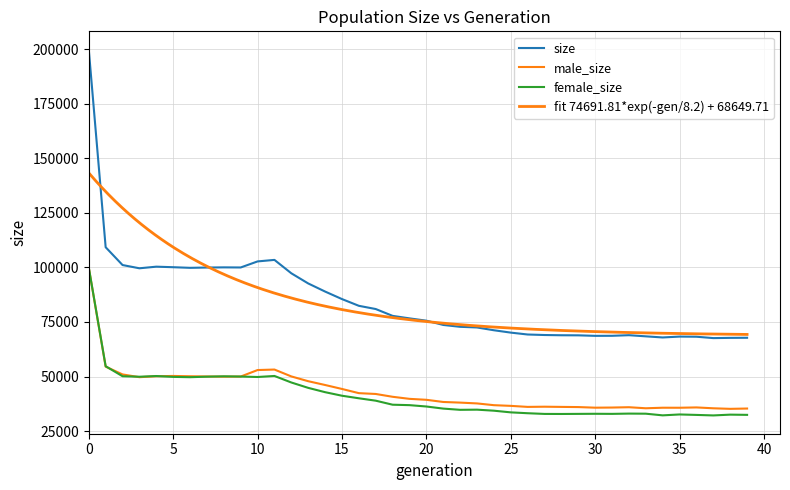

In female_size, how many points are higher than both neighbors (excluding endpoints)?

8